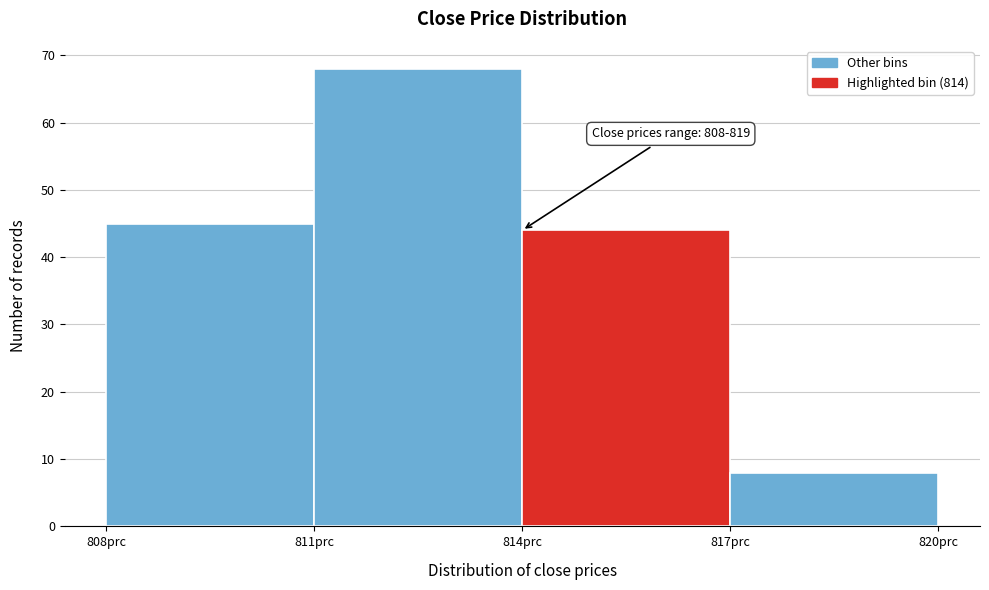

Which range on the x-axis has the tallest bar?

811 to 814